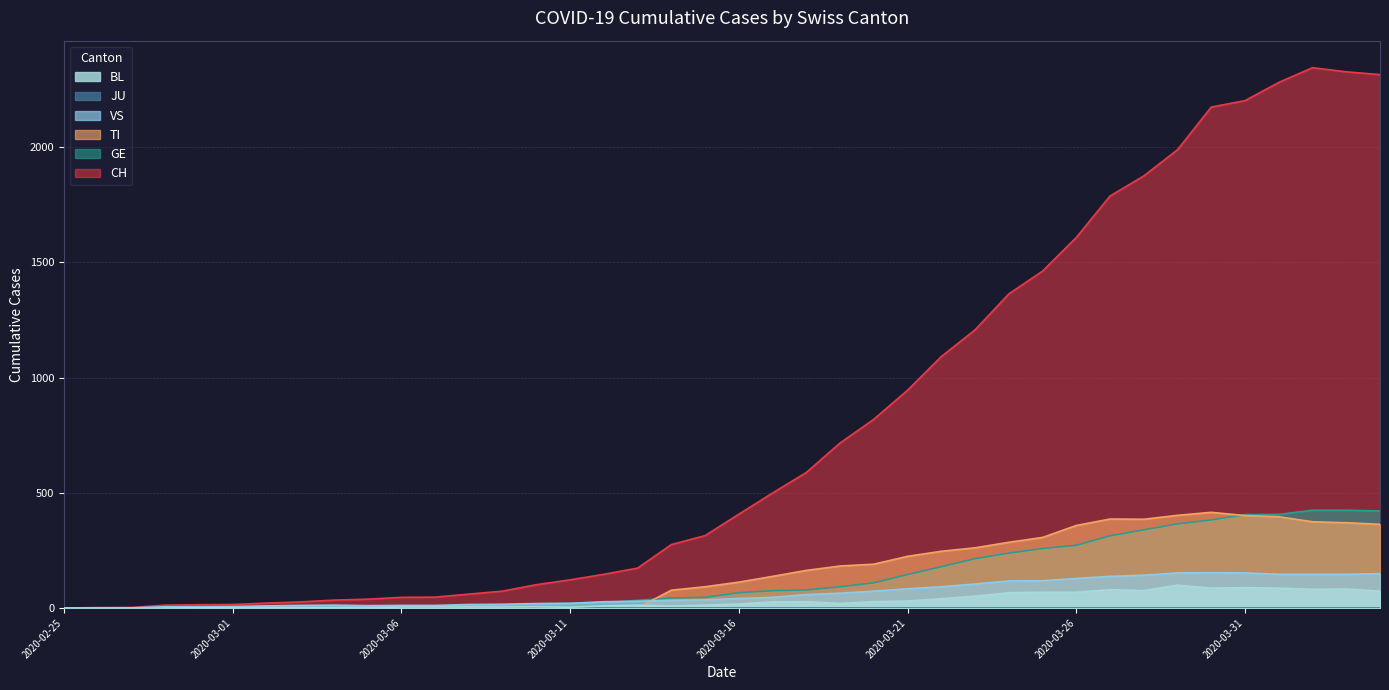

Is it true that VS equals 33 at 2020-04-04?

False